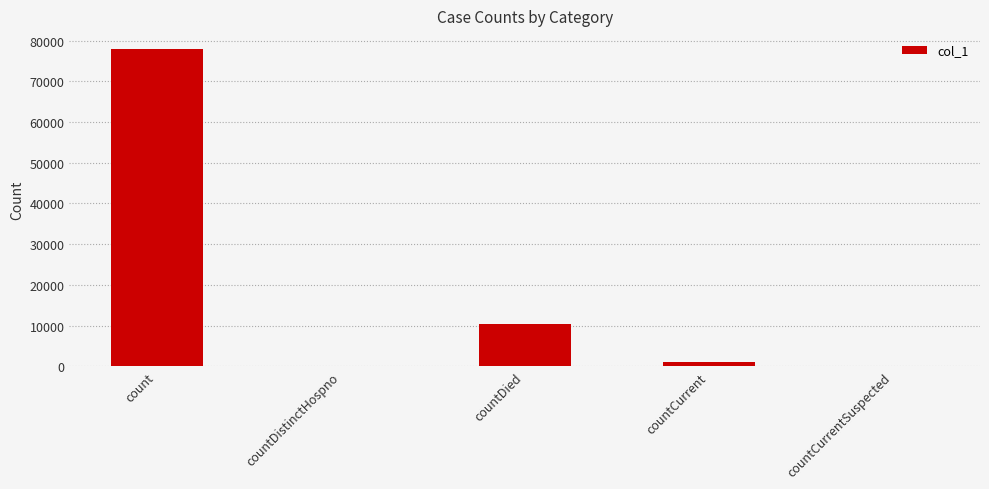

Are the bars horizontal?

No